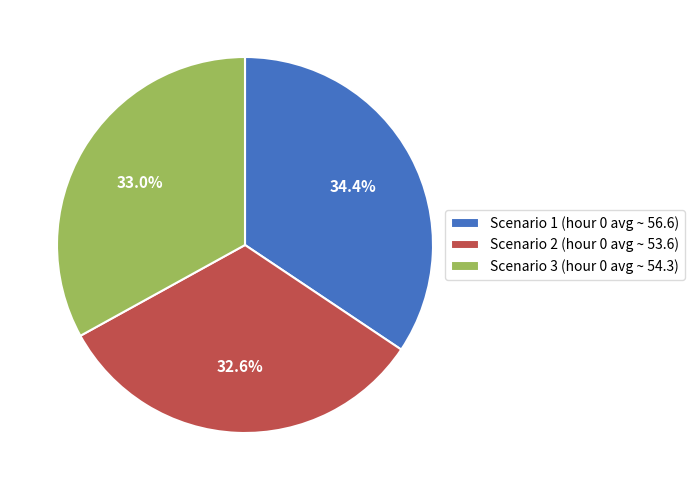

Is there a majority slice in this chart?

No